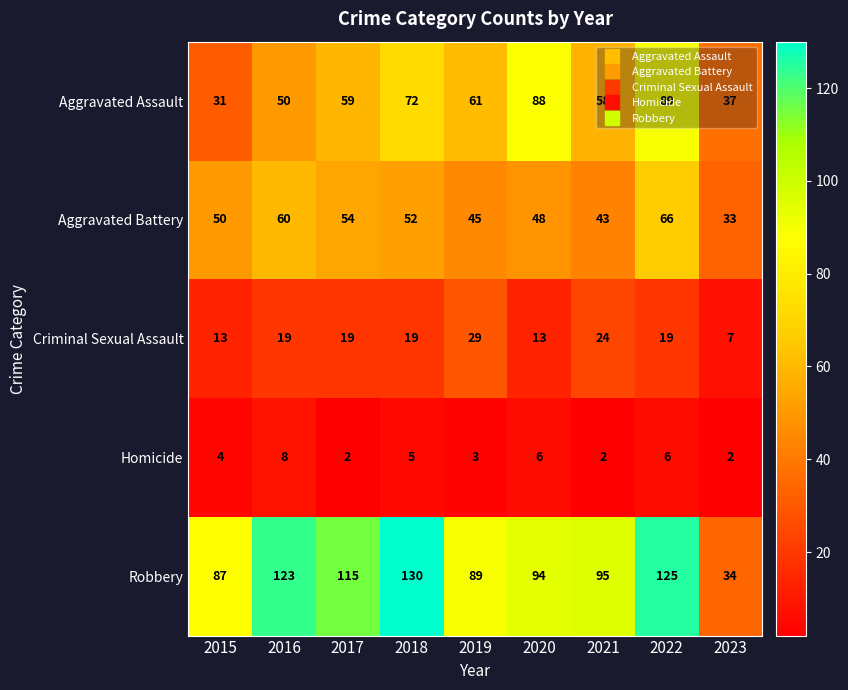

Which series has the widest spread of values?

Robbery